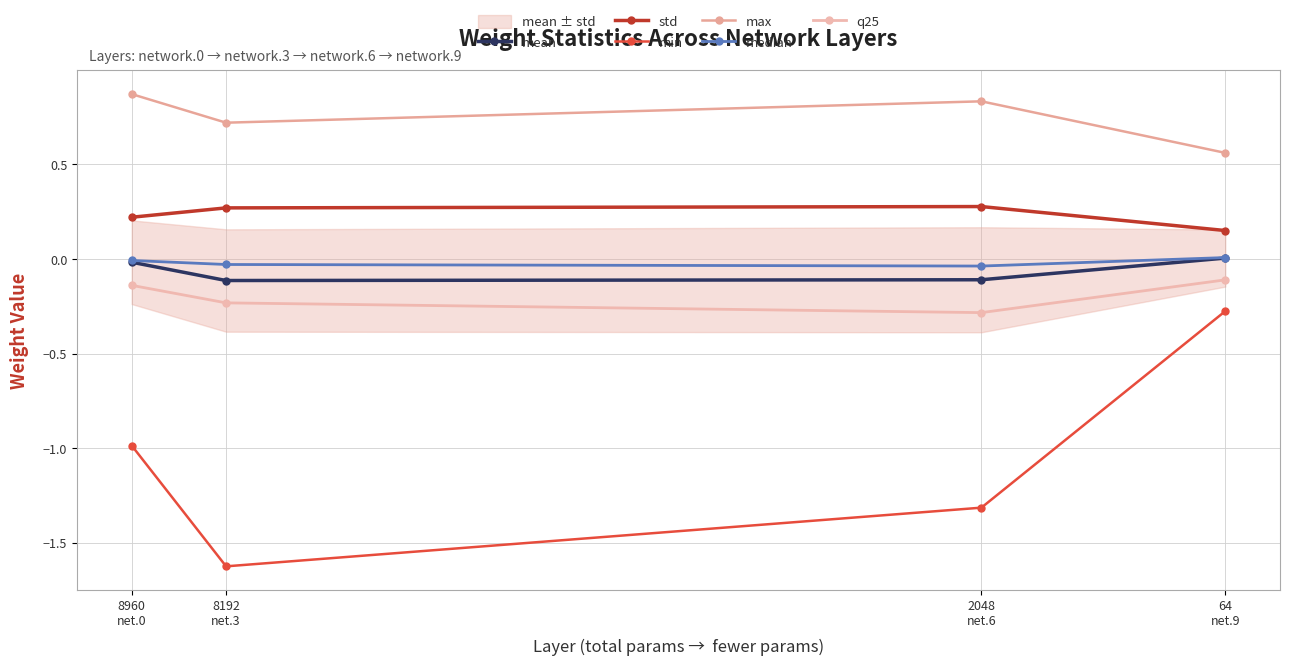

Where does the median series first go above 0?

64
net.9